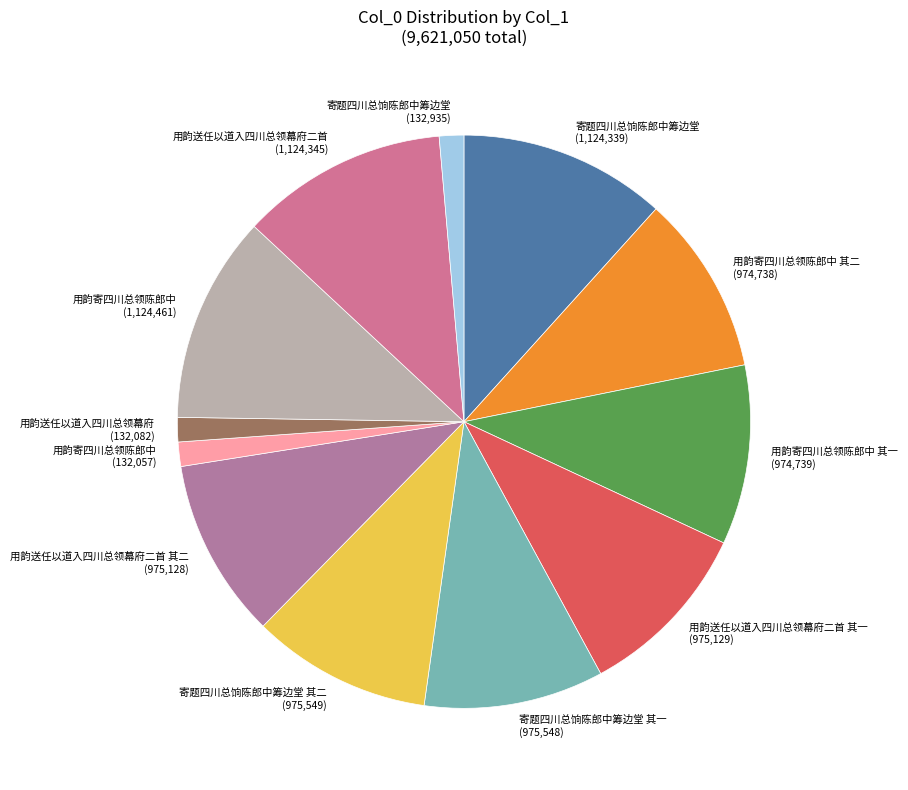

How many slices are in this pie chart?

12